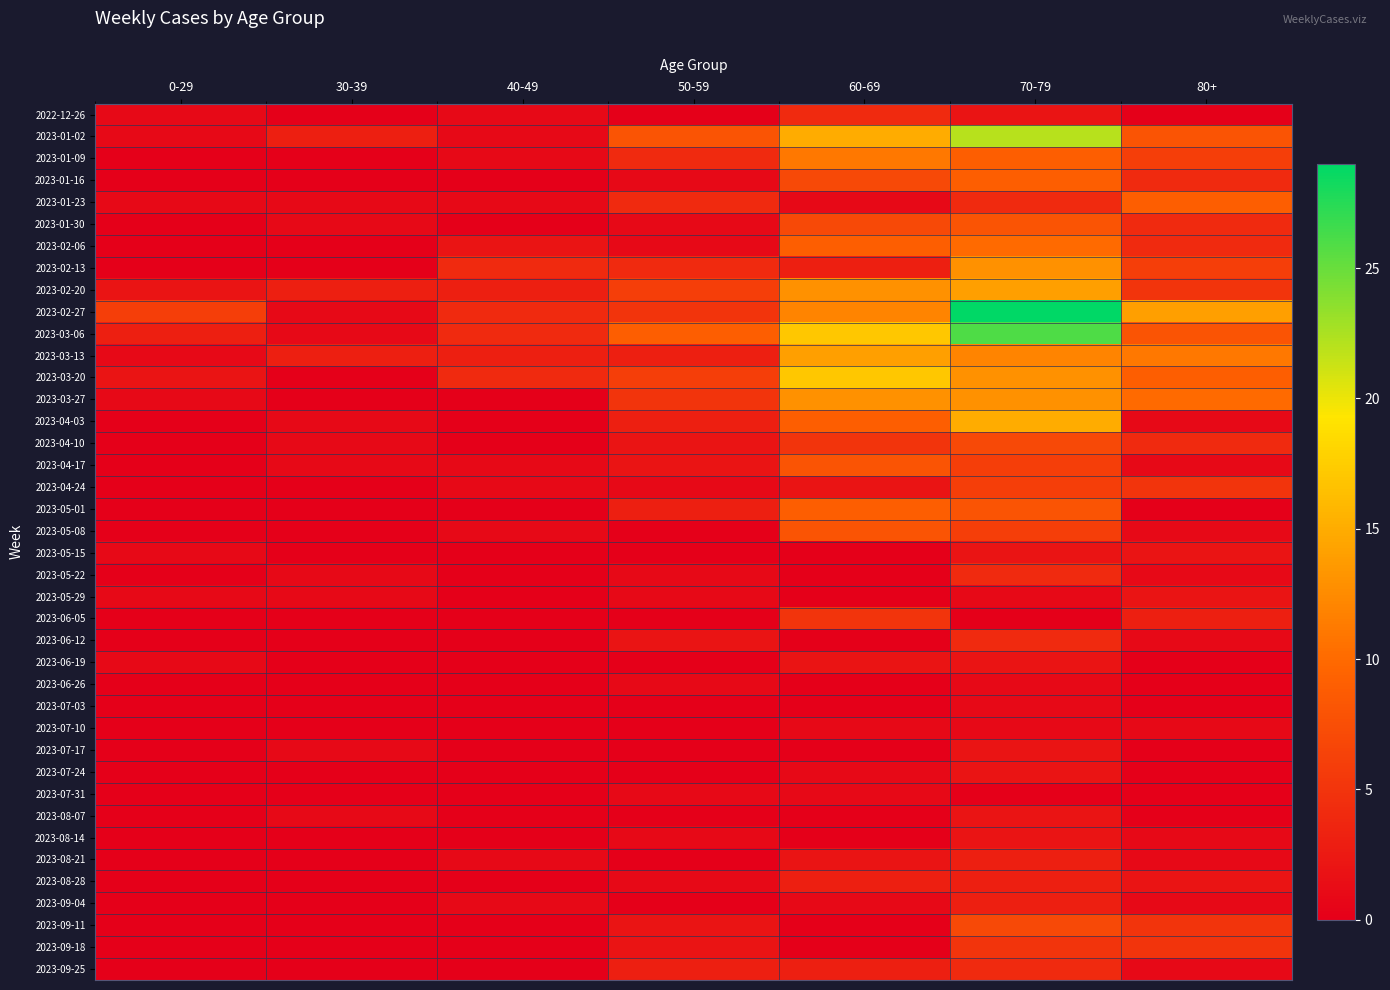

True or false: 2023-08-21 has a value of 0 at 30-39.

True